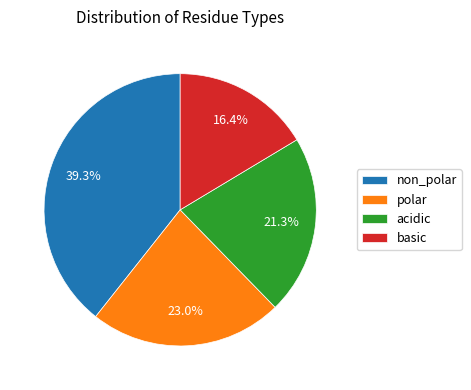

To the nearest percent, what is the difference between the largest and smallest slice percentages?

23%